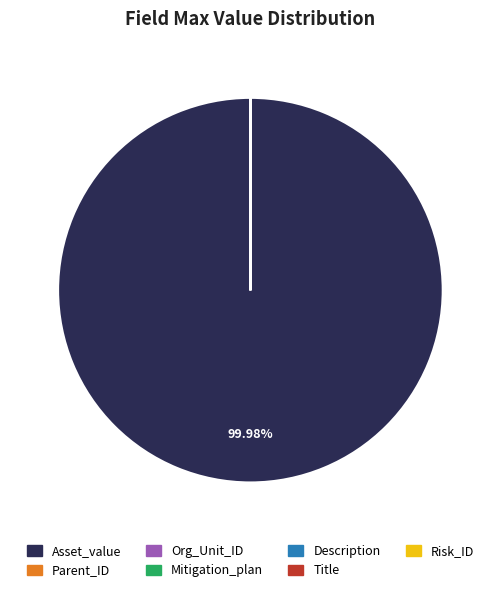

Does any single category account for the majority?

Yes